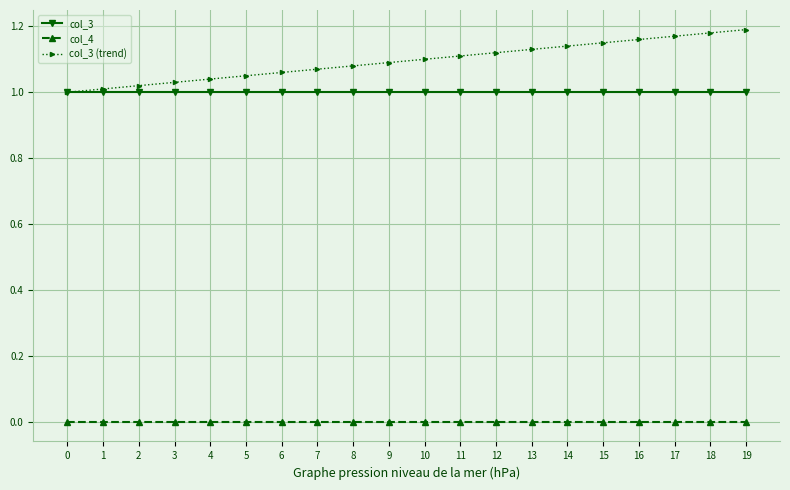

True or false: col_3 has a value of 1.7 at 12.

False